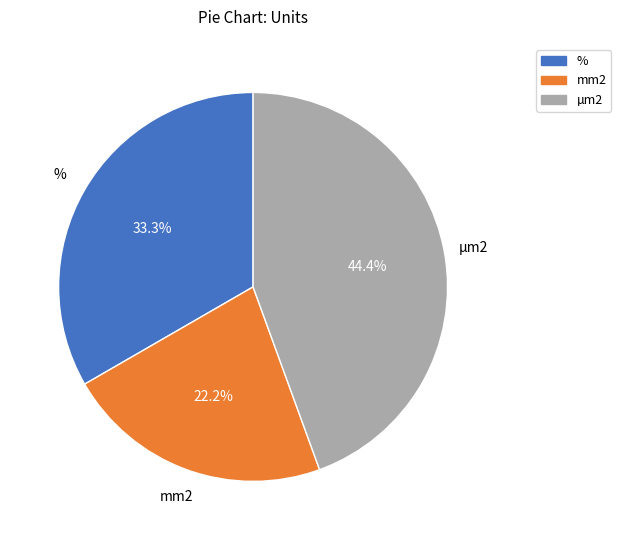

Approximately how many times larger is the value at % compared to mm2?

1.5